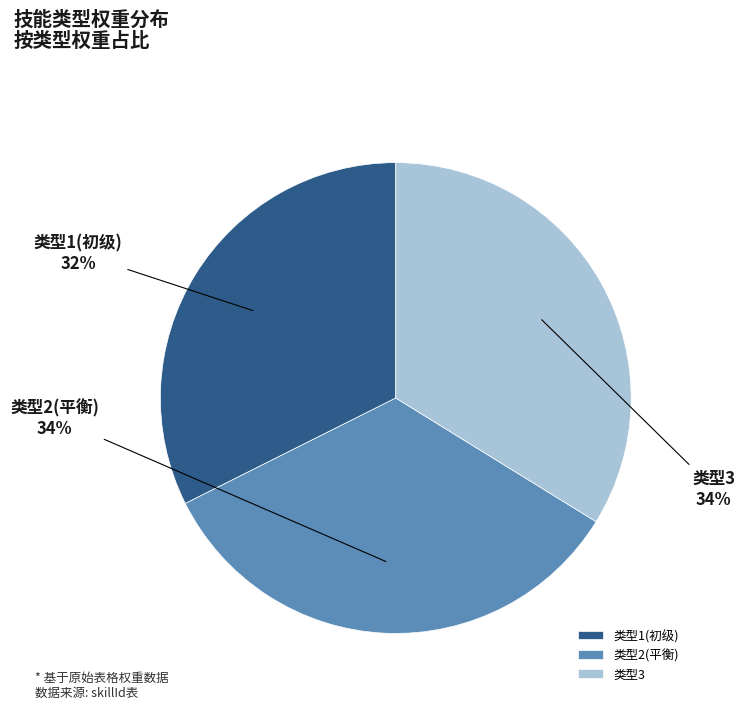

Which slice is the smallest?

类型1(初级)